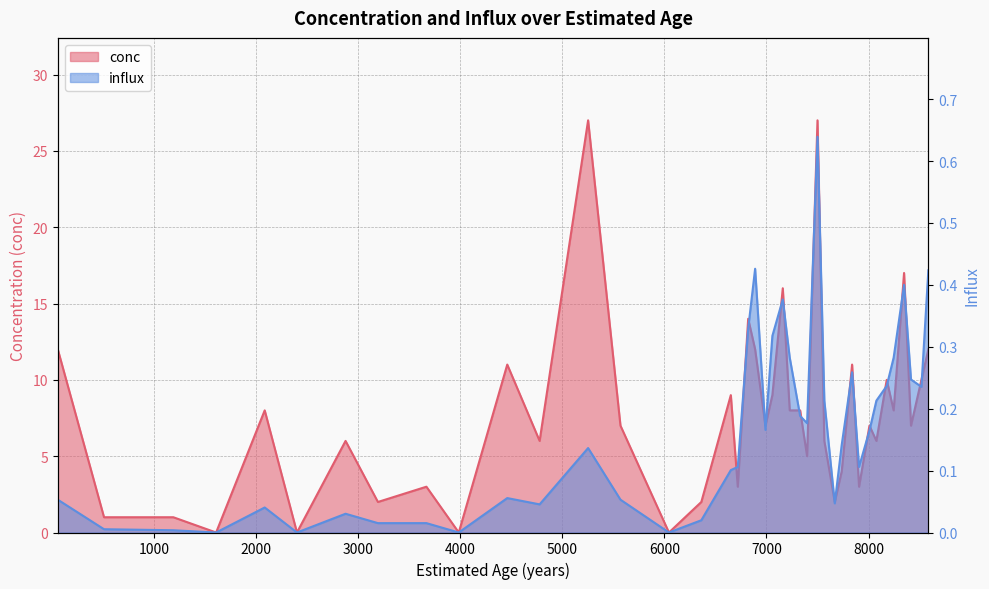

What is the difference between the second highest and second lowest values in the conc series?

27.0